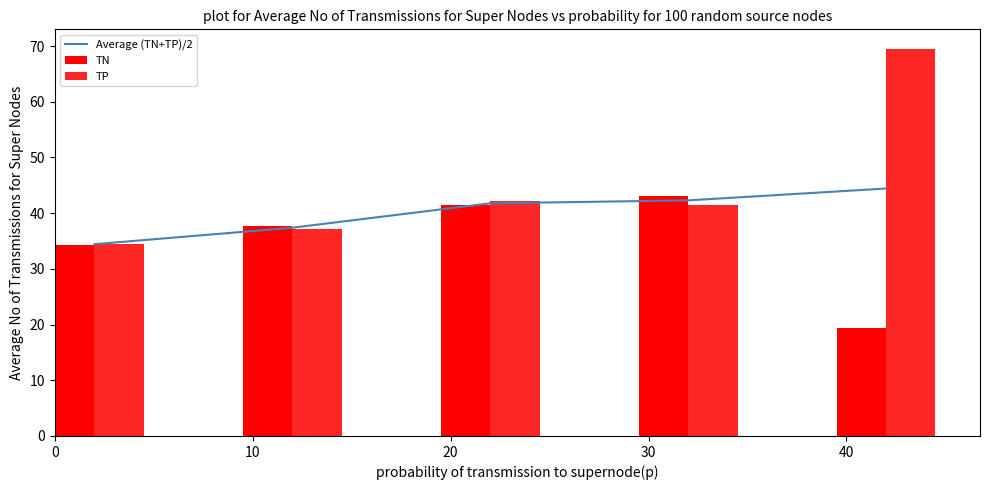

Which series has the widest spread of values?

TP